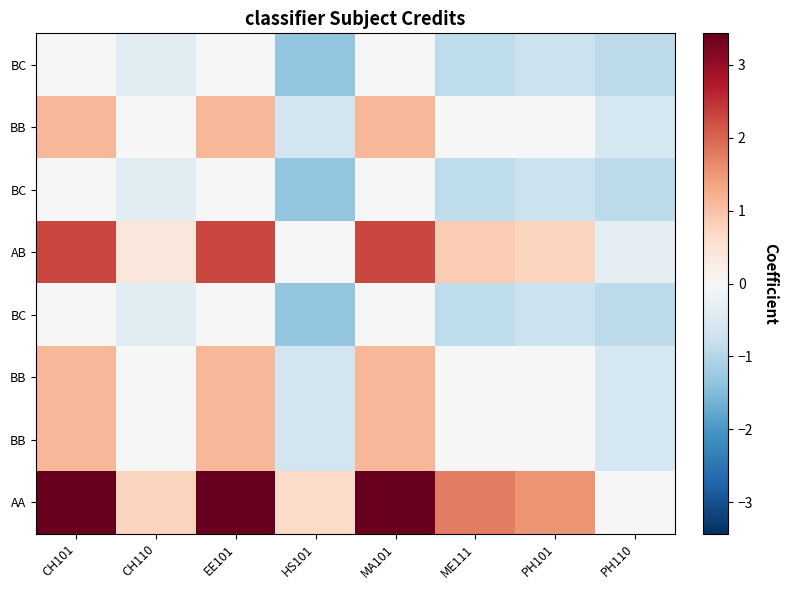

What is the total value across all series at PH110?

-4.8